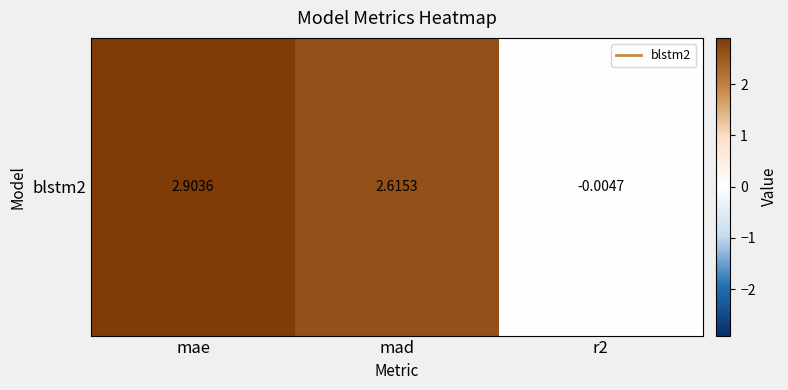

List the labels in order of value, largest first.

mae, mad, r2